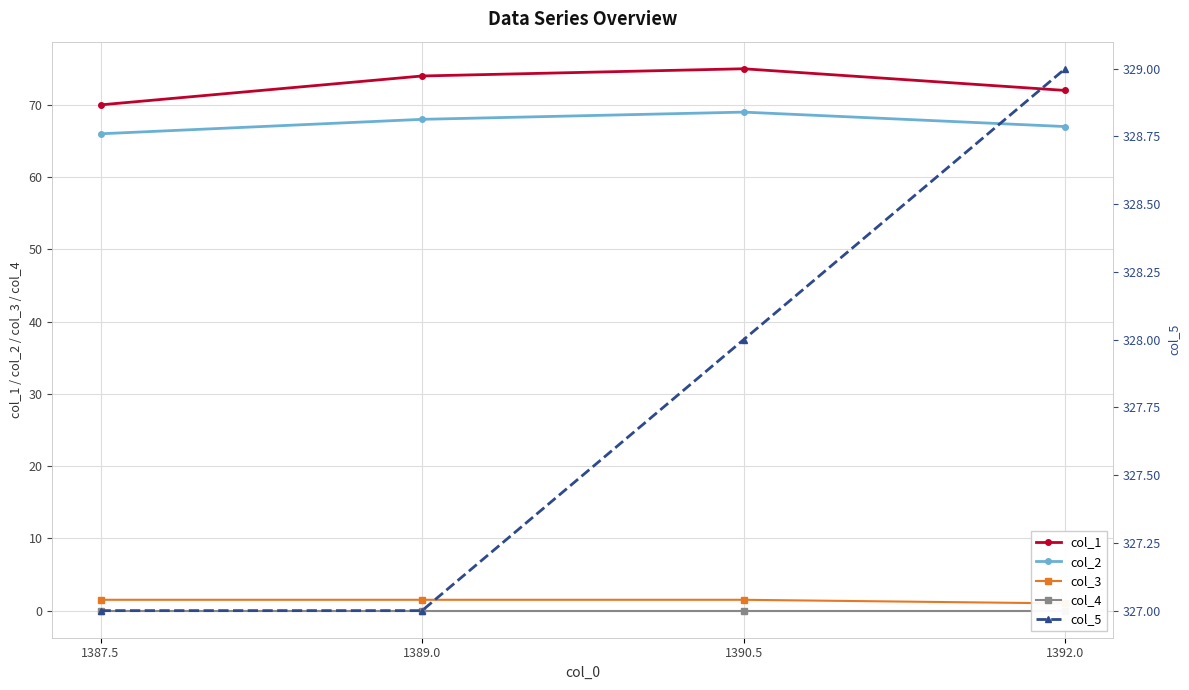

What is the value of the col_3 point at the 3rd from the left?

1.5